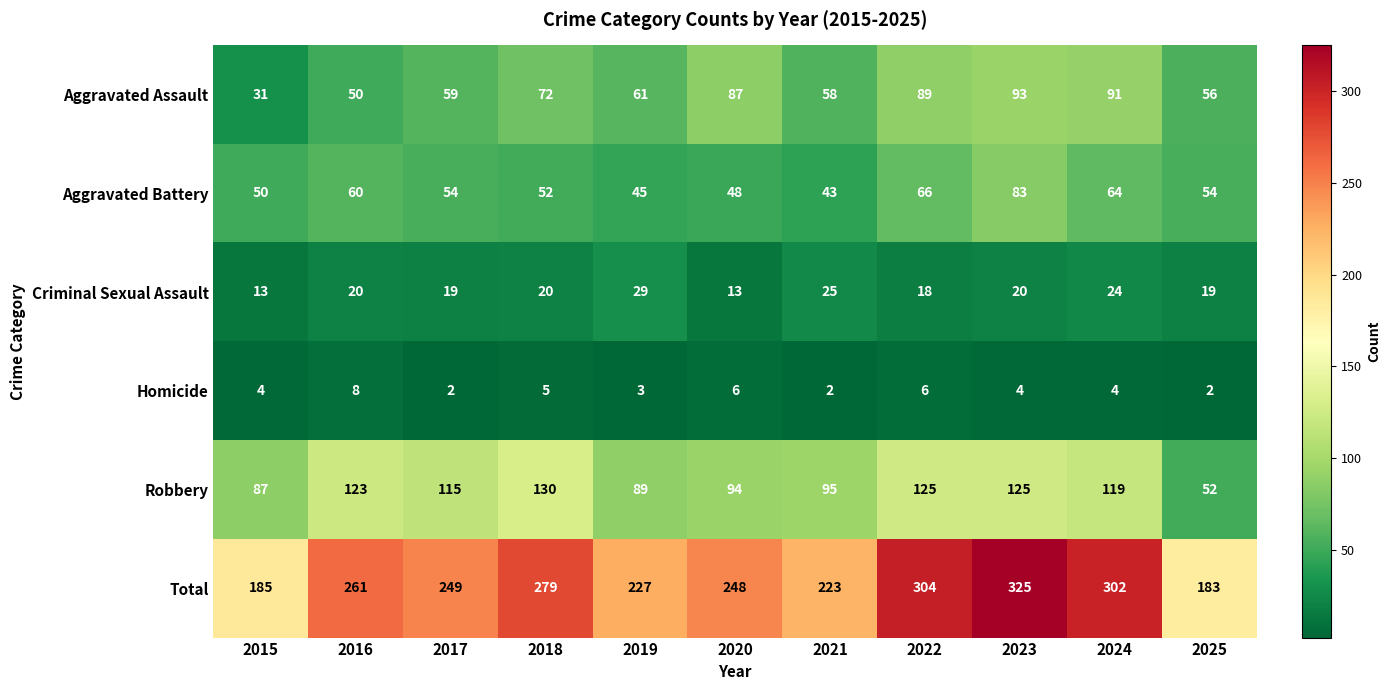

Where does the Total series first go above 249?

2016